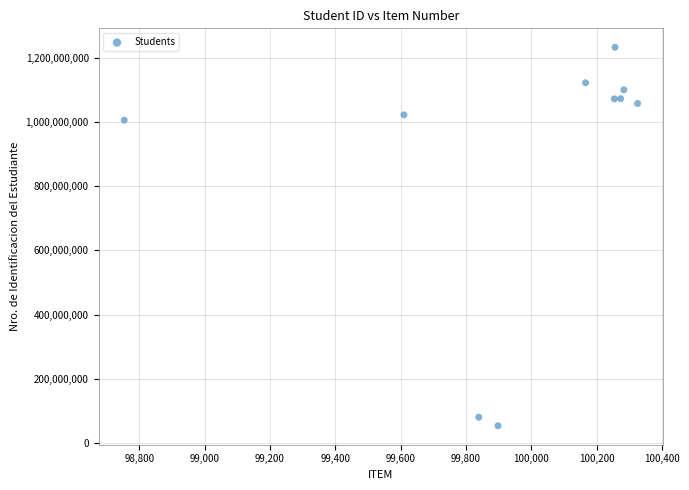

What Y value in the scatter plot is closest to 643514386?

1006512576